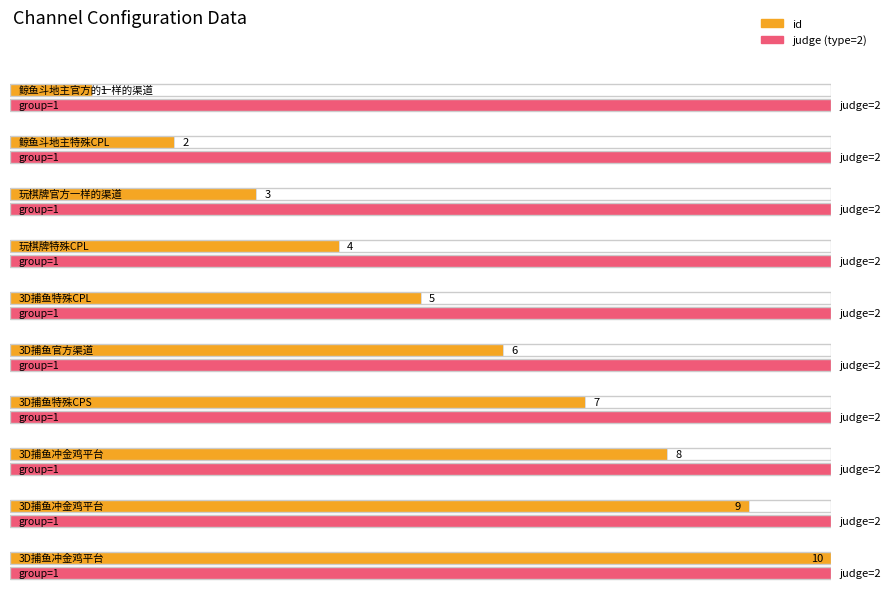

How many data points in id are above 6?

4